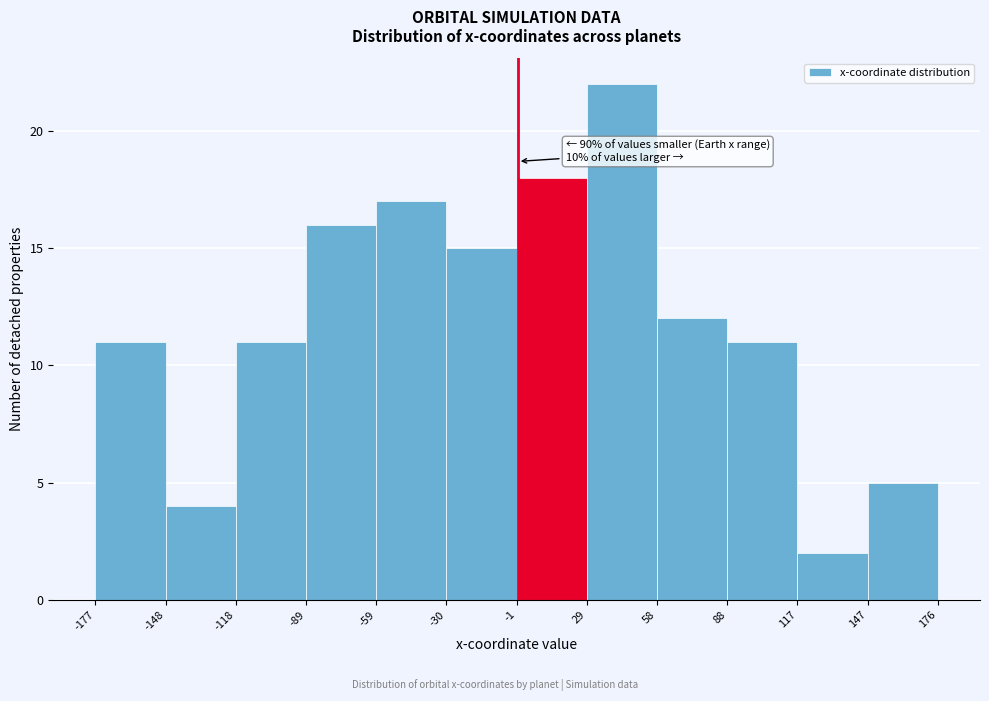

Over which range of the x-axis is the bar tallest?

29 to 58